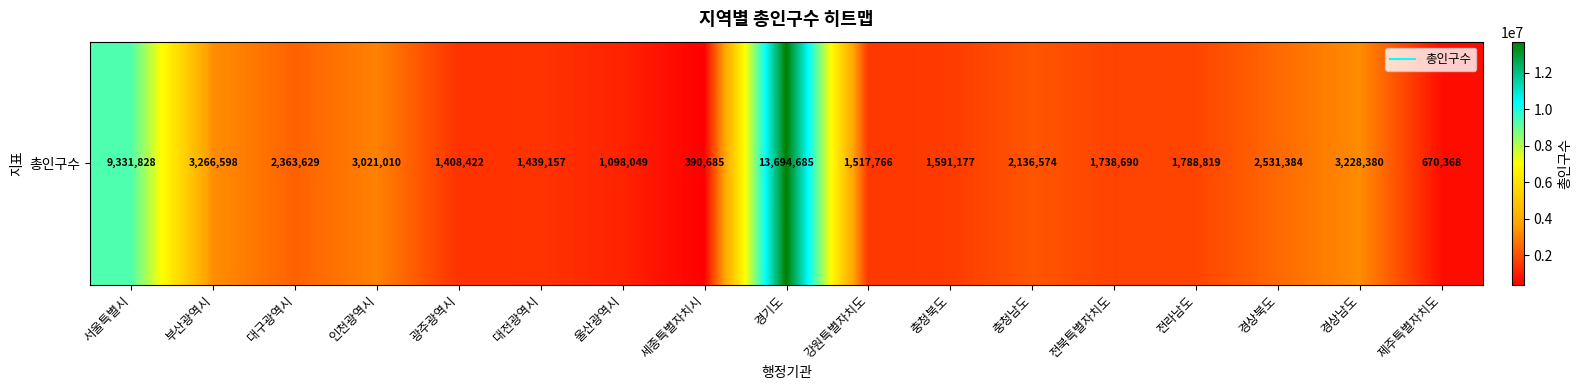

What is the sum of the values at 경기도 and 전북특별자치도?

15433375